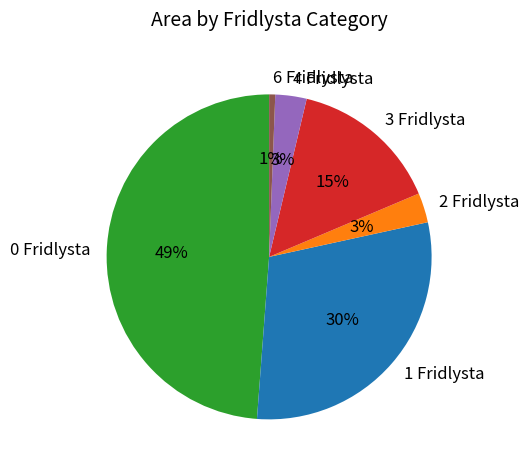

To the nearest percent, what is the difference between the largest and smallest slice percentages?

48%